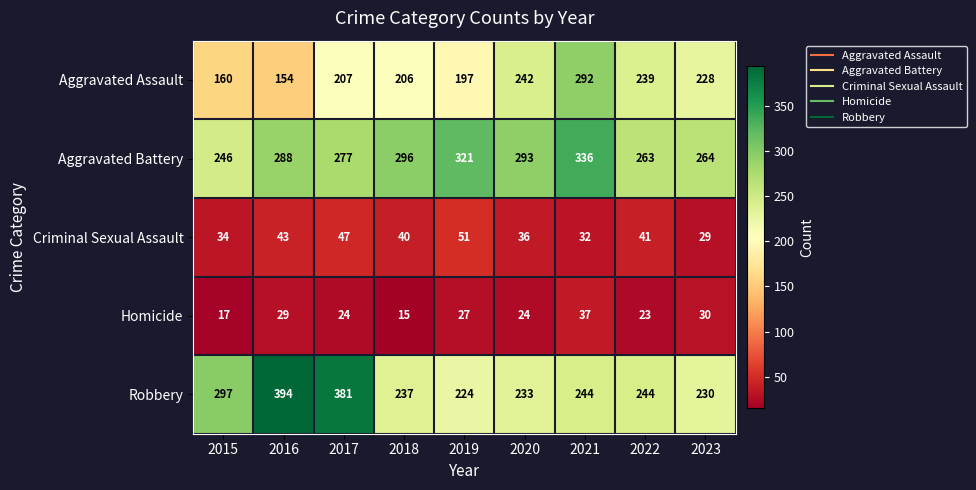

Rank the series by their maximum value, from highest to lowest.

Robbery, Aggravated Battery, Aggravated Assault, Criminal Sexual Assault, Homicide